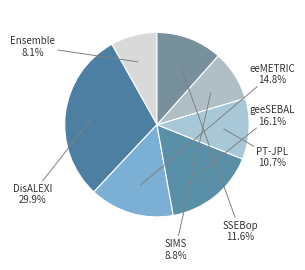

Does geeSEBAL account for over 50% of the chart?

No